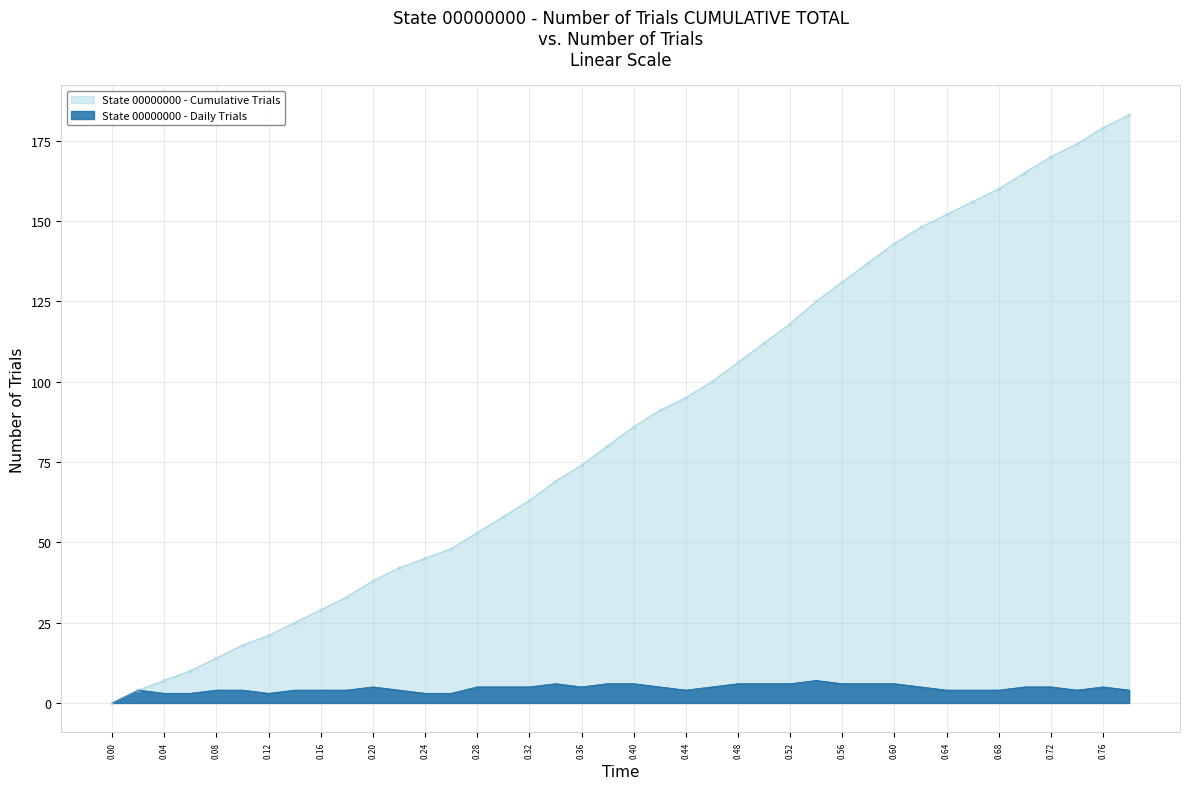

Which series has the largest total across all categories?

State 00000000 - Cumulative Trials